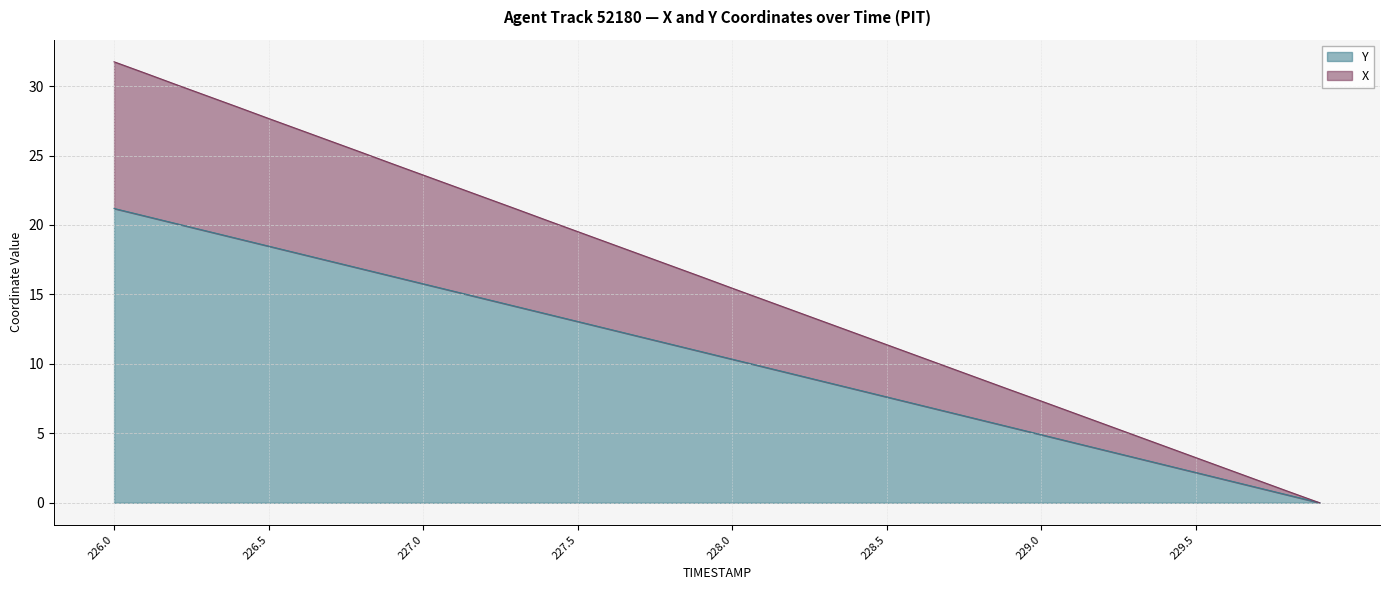

Is it true that Y equals 0.5 at 229.8?

True